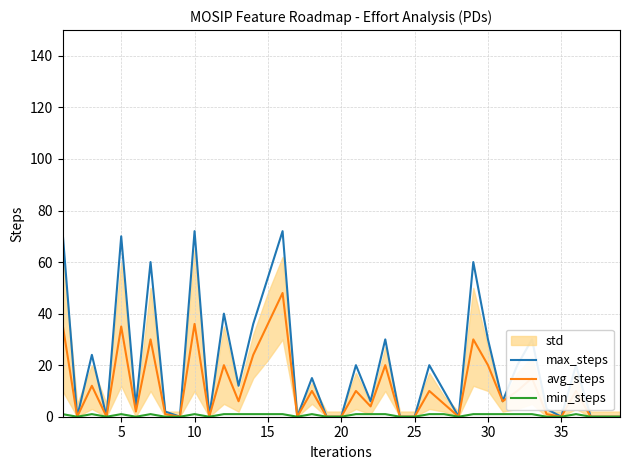

True or false: avg_steps has a value of 35 at 5.

True